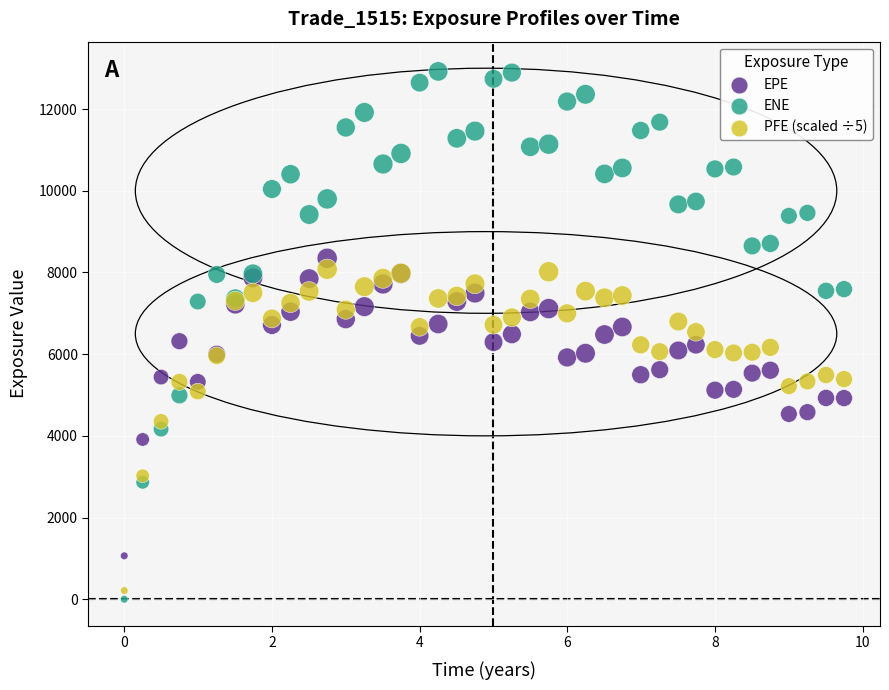

What is the X range (max minus min) for the scatter plot?

9.7